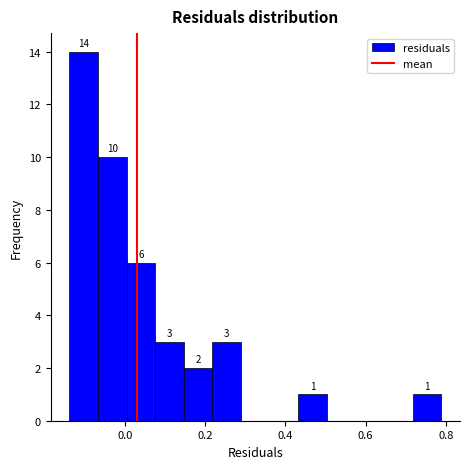

Around what value on the x-axis is the tallest bar? Give the approximate position of its centre, as read against the axis.

-0.10